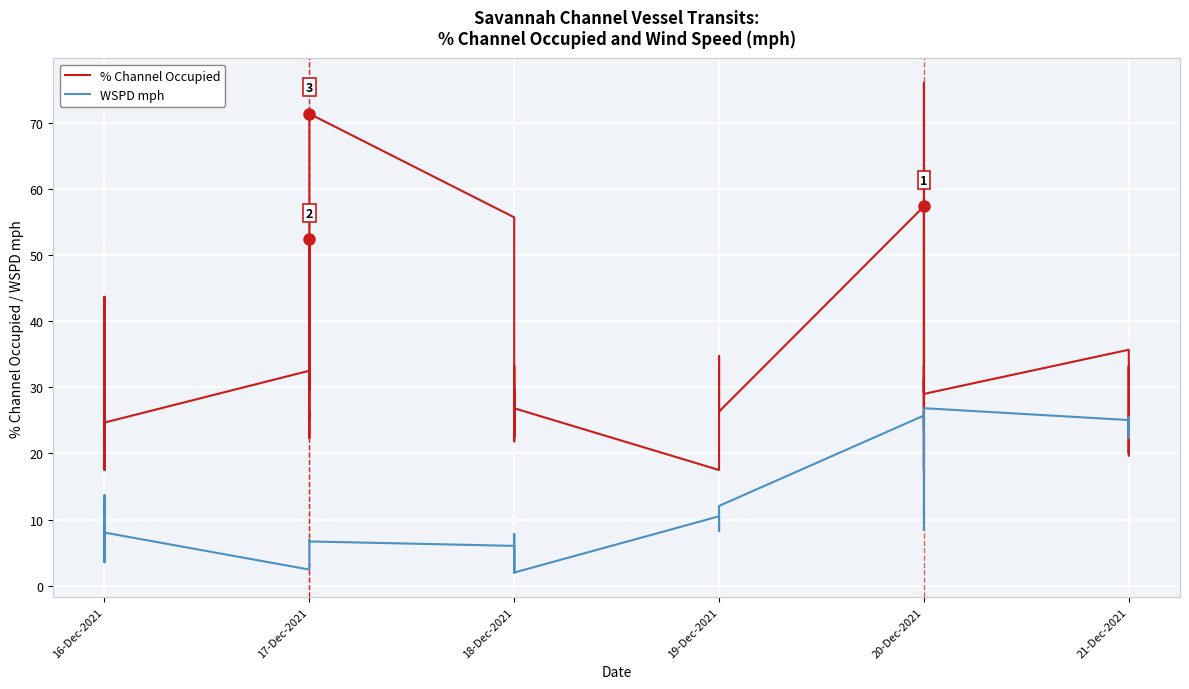

Which series has the largest range (max minus min)?

% Channel Occupied